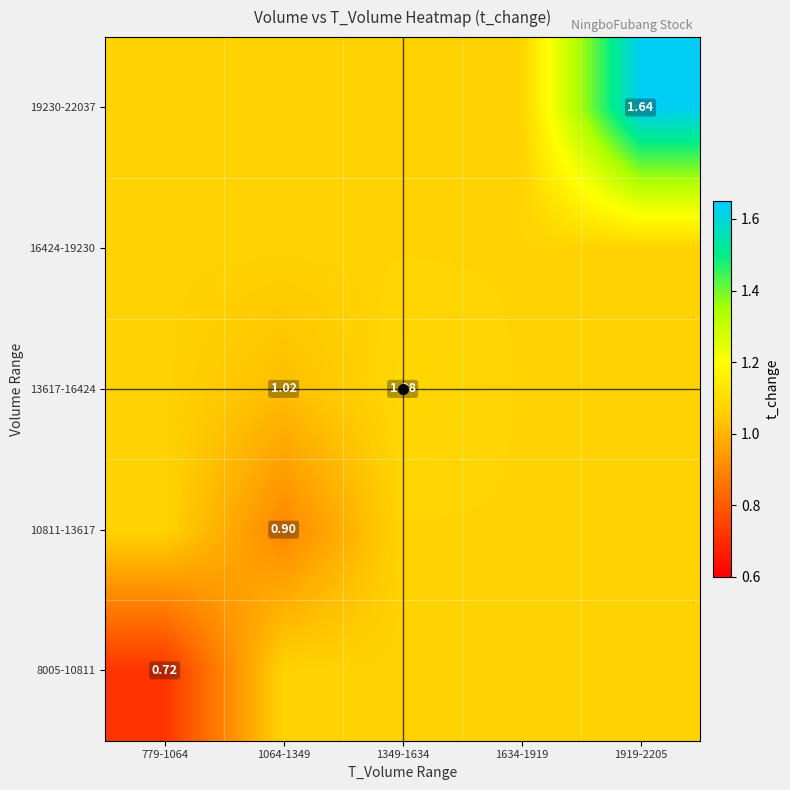

Is the value of 13617-16424 at 1064-1349 greater than the value of 10811-13617 at 1064-1349?

Yes